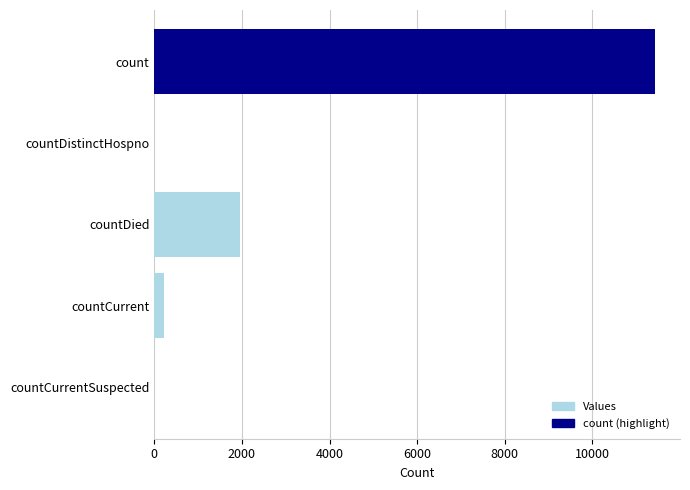

What is the sum of the values at count and countDied?

13374